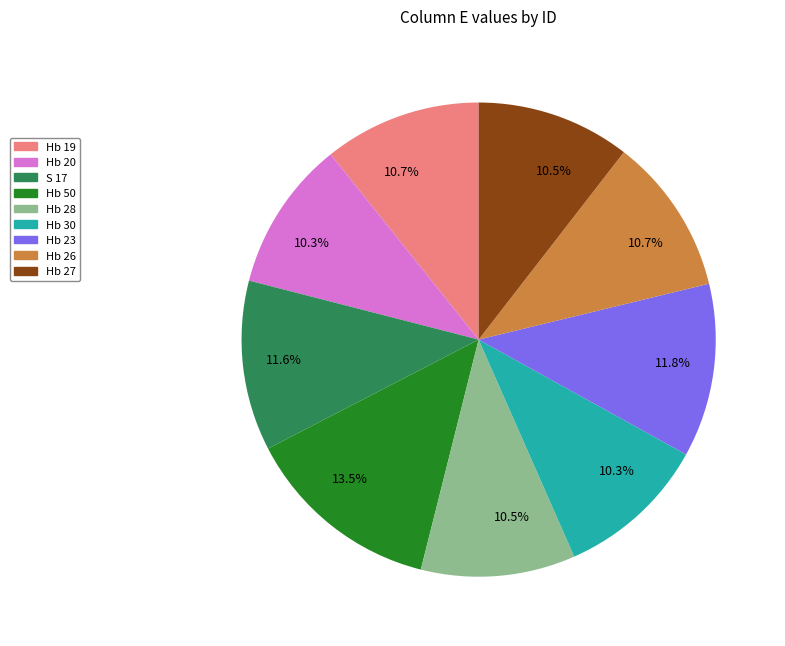

How many segments does this pie chart have?

9